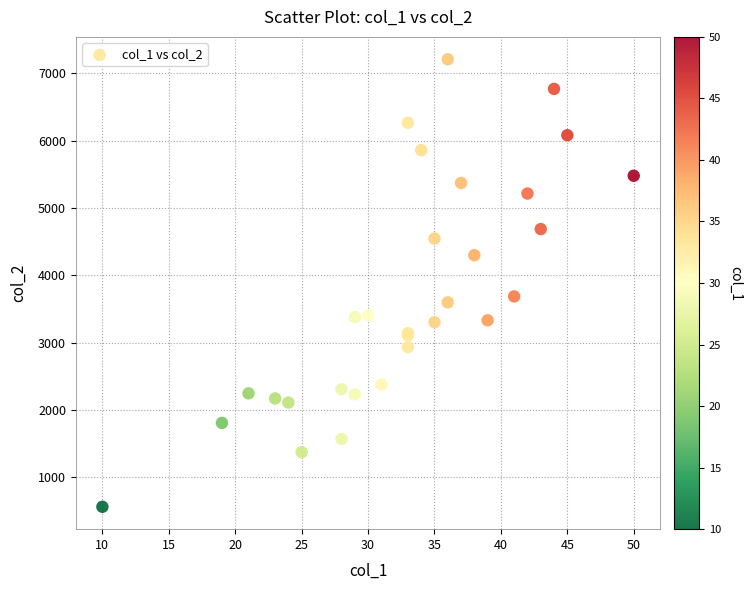

What Y value in the scatter plot is closest to 3883?

3685